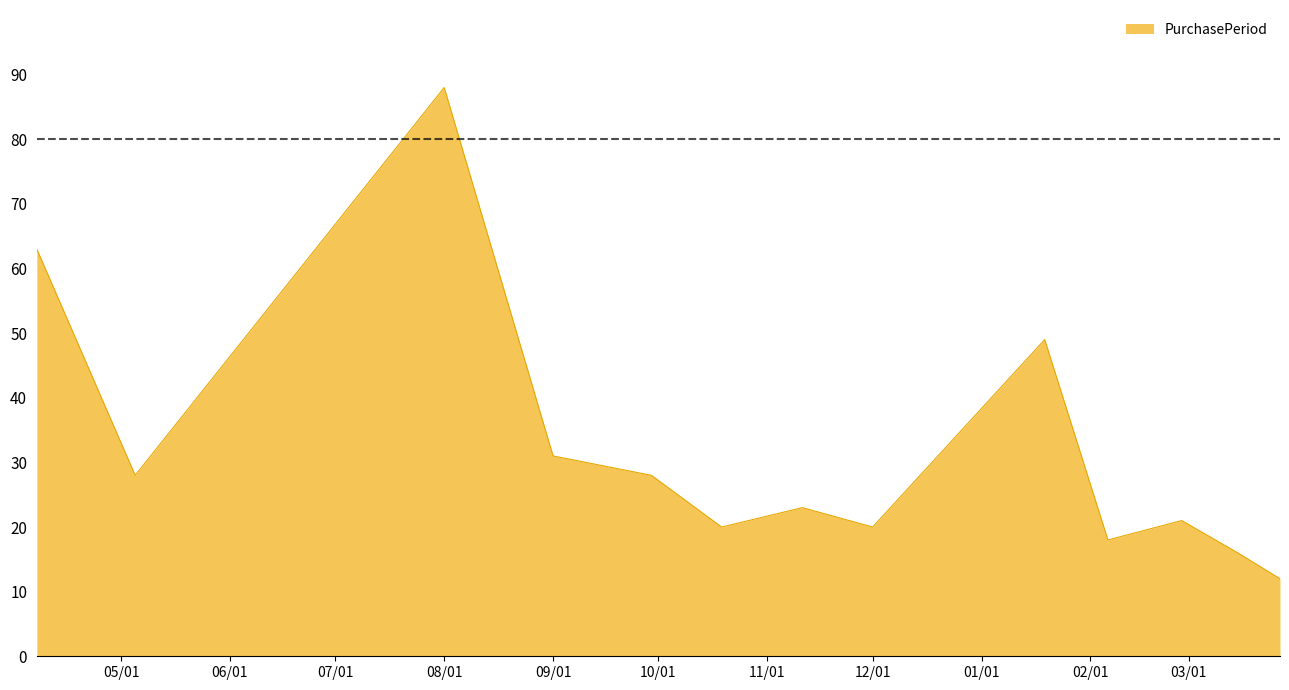

What is the greatest value displayed?

88